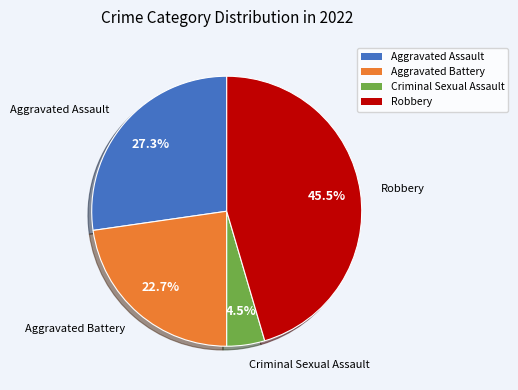

What portion of the pie excludes Robbery?

54.5%